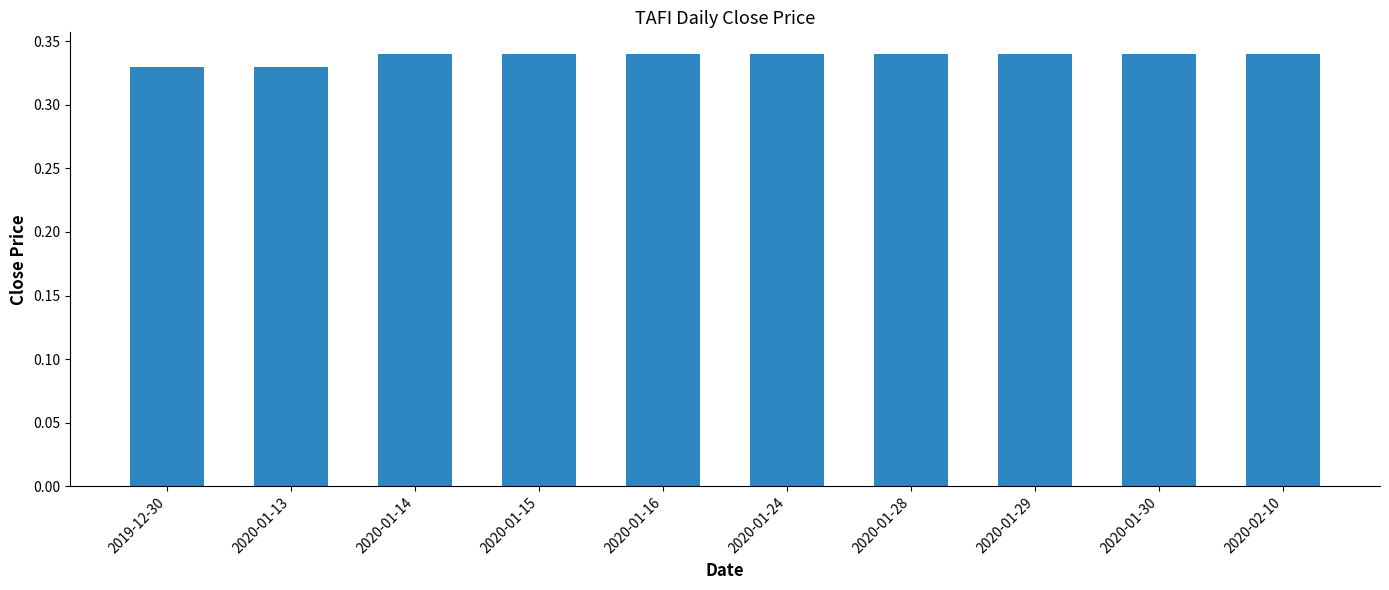

Does the chart contain any negative values?

No